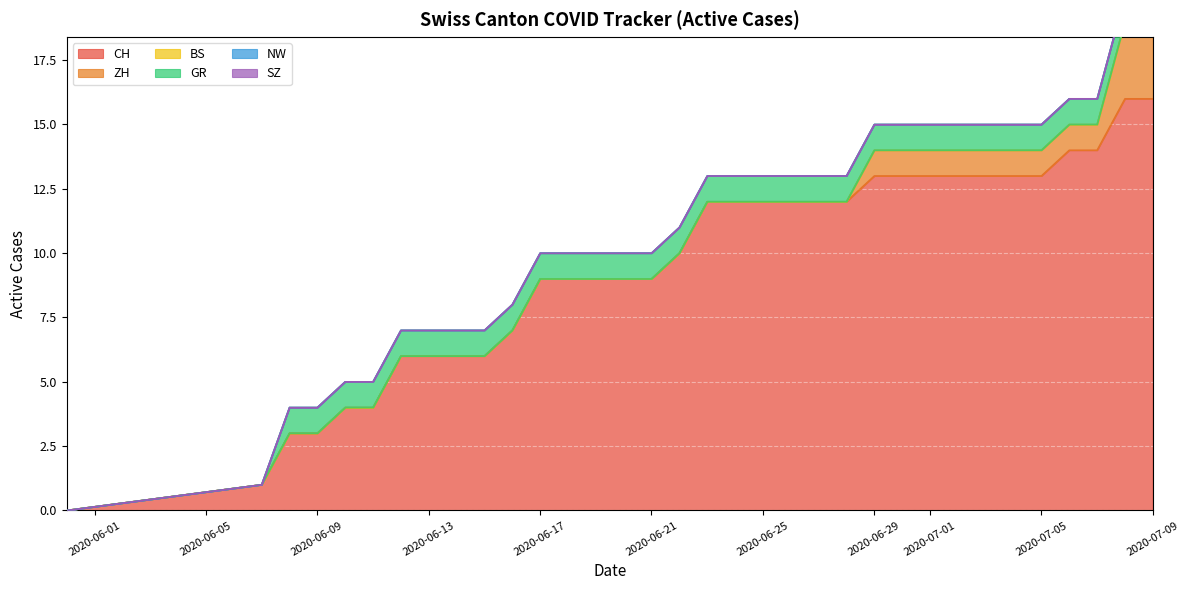

What is the maximum value for CH?

16